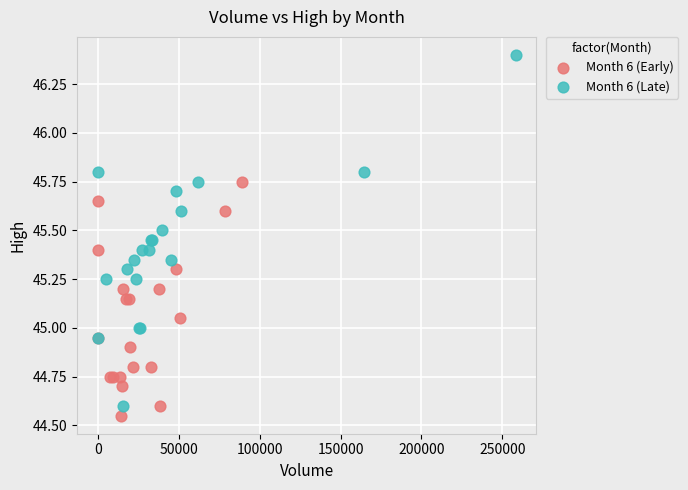

Which series reaches the minimum Y coordinate?

Month 6 (Early)